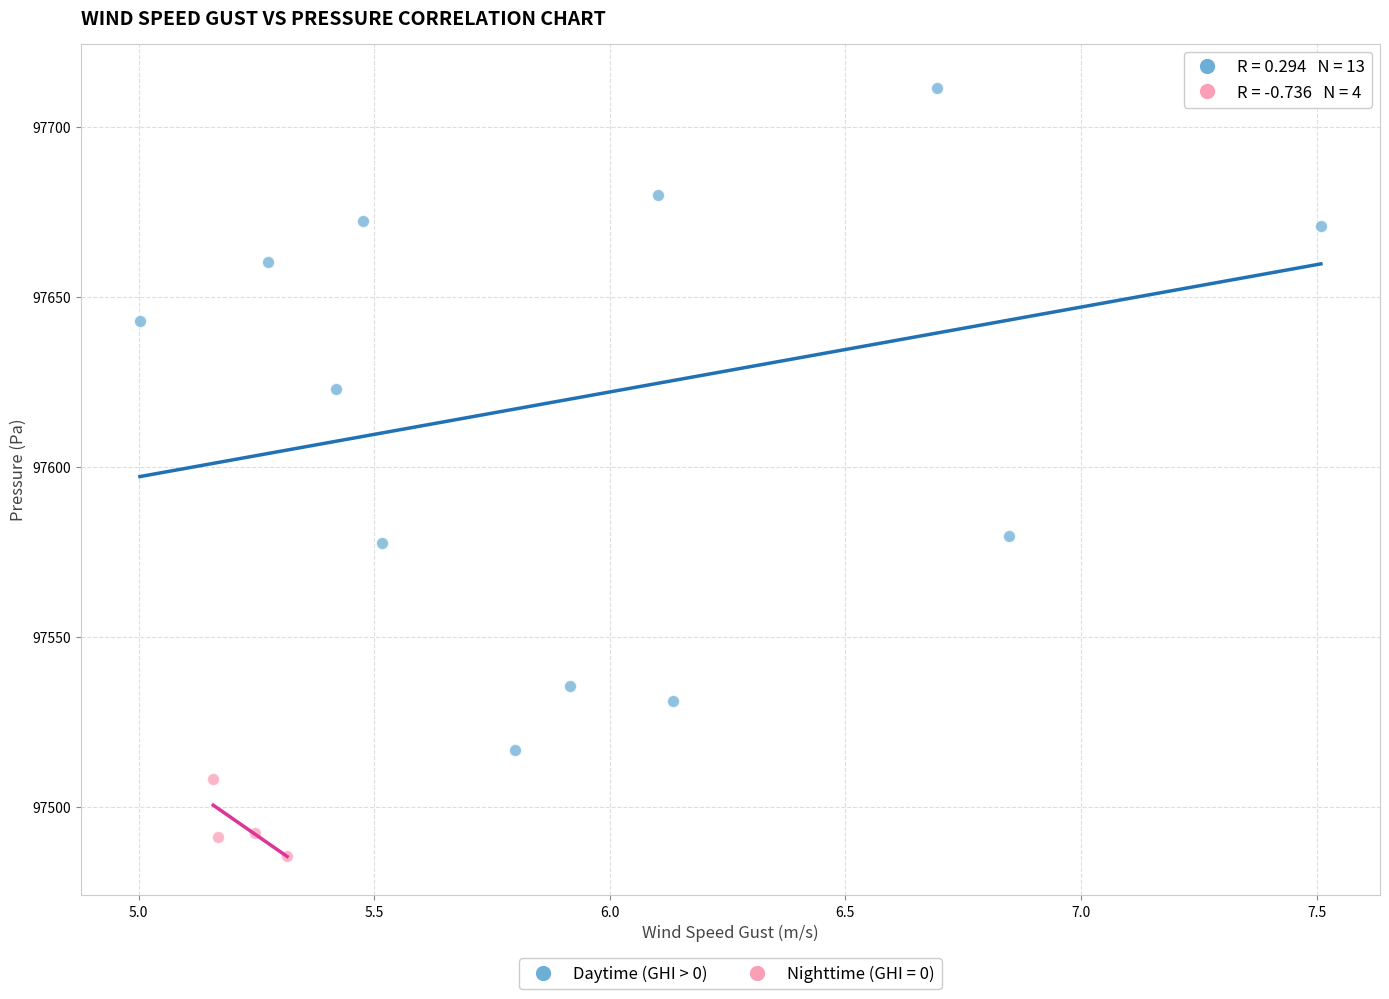

Which series has the widest spread of Y values?

Daytime (GHI > 0)